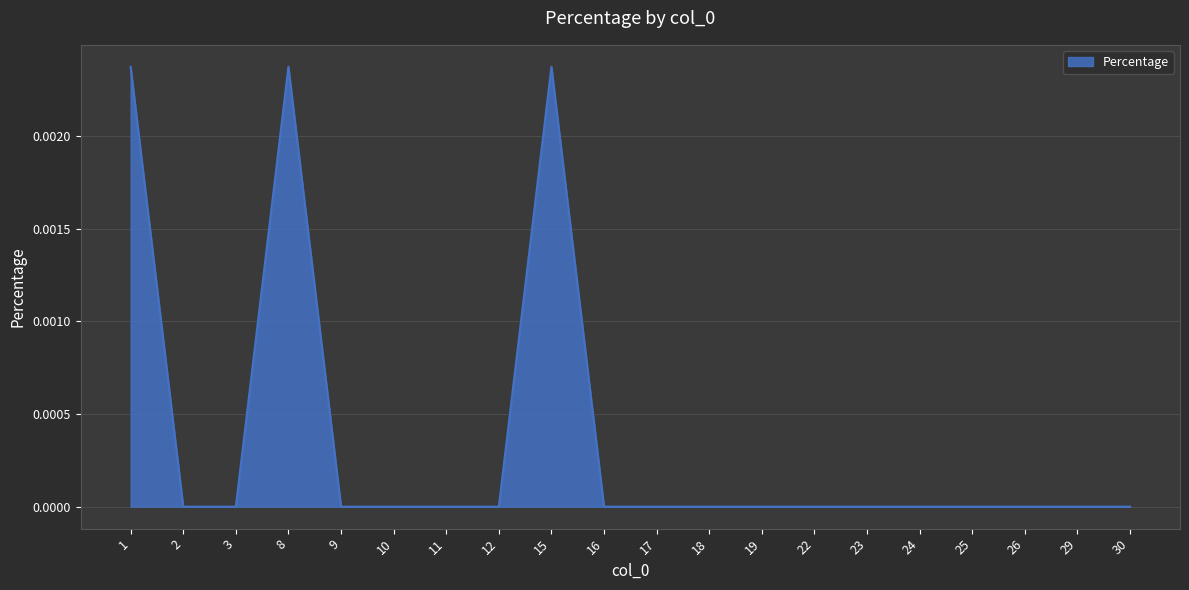

The chart shows a value of 0.0 at 8. True or false?

True